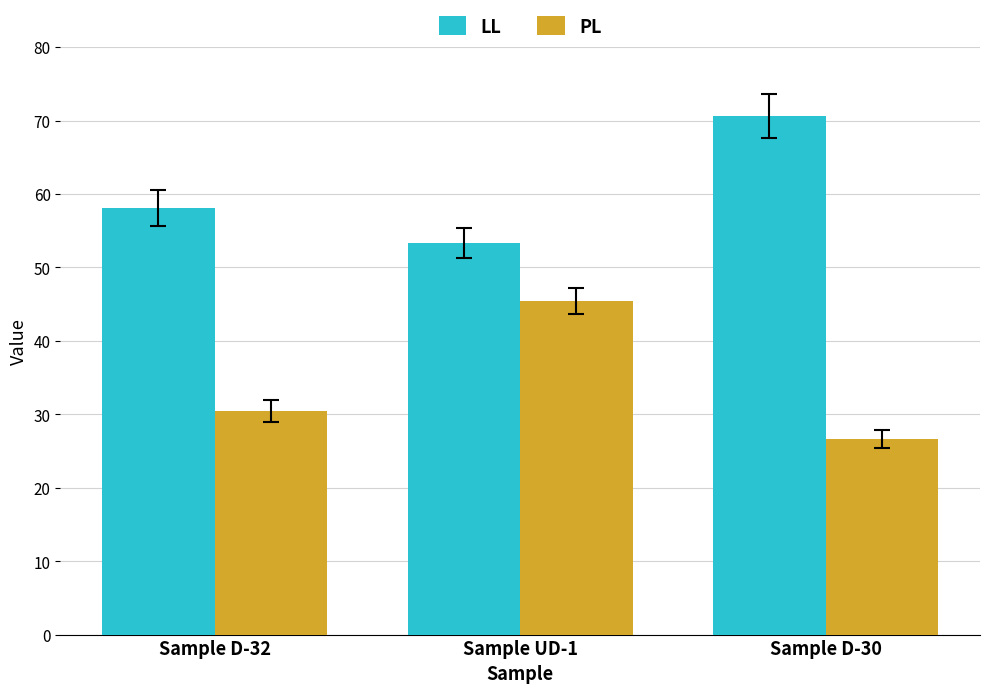

What is the minimum value for PL?

26.6